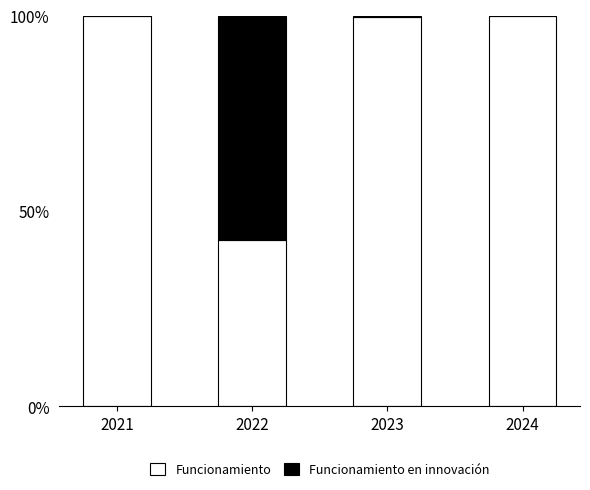

Does the chart contain stacked bars?

Yes